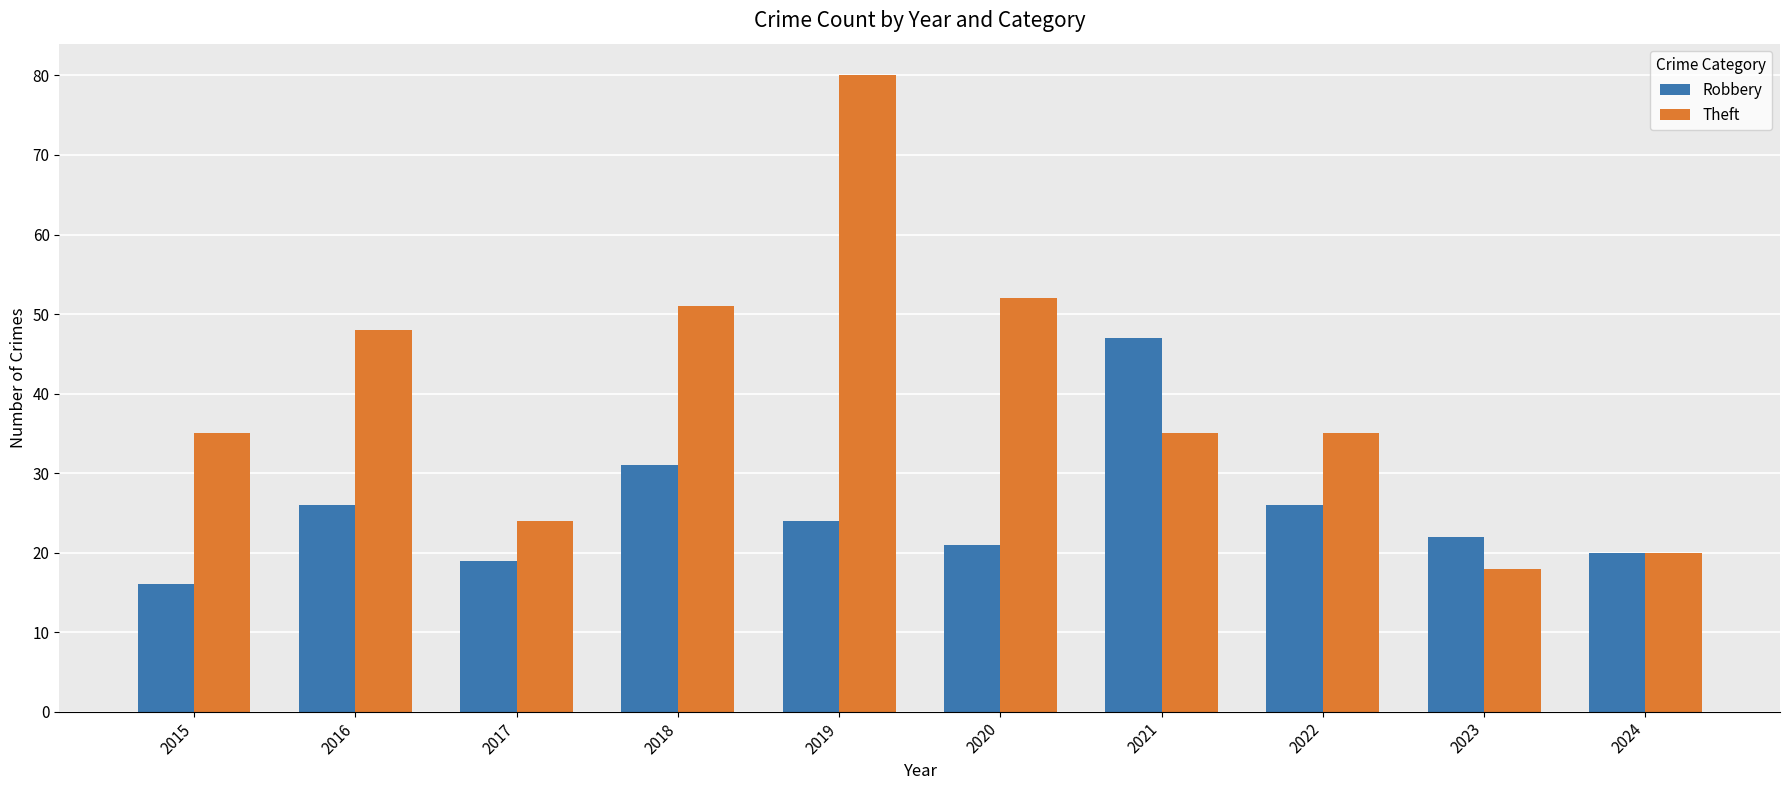

What is the minimum value for Theft?

18